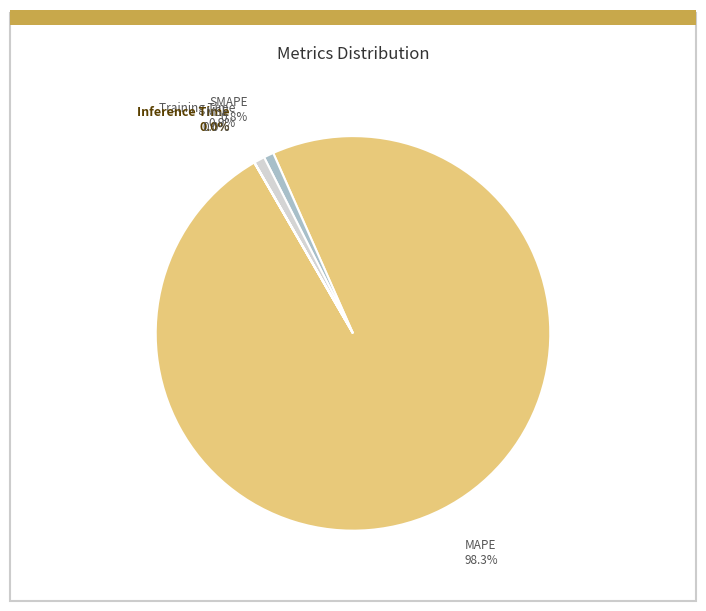

Which category has the smallest portion of the pie?

MSE